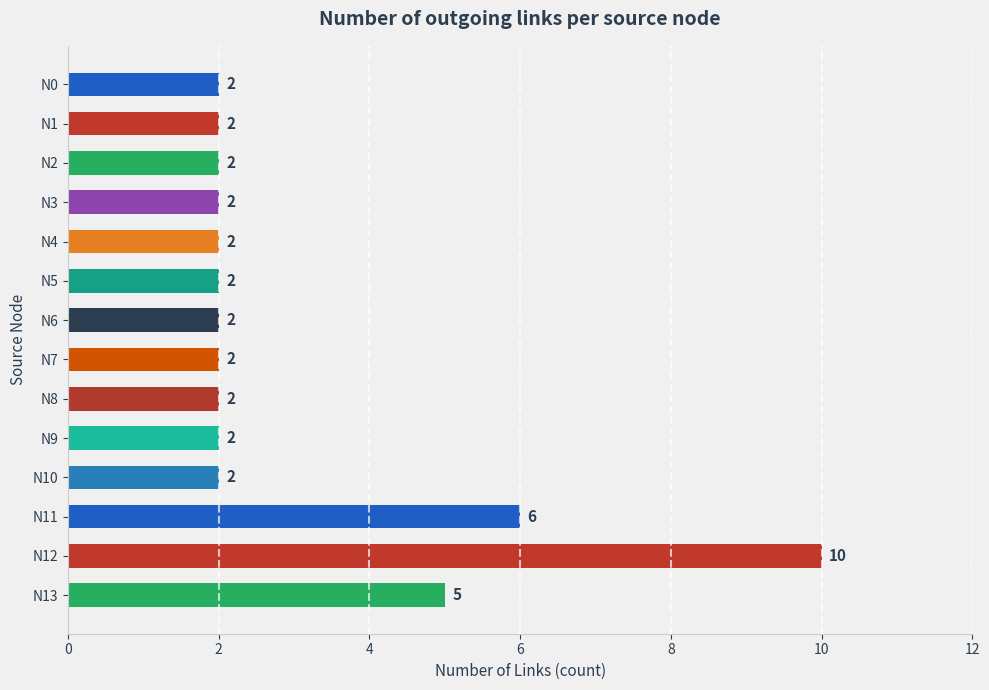

Between N11 and N0, which is larger?

N11